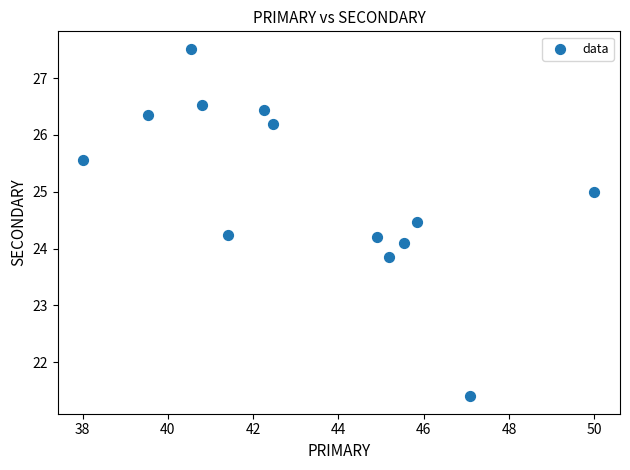

What is the range of X values (max minus min)?

12.0